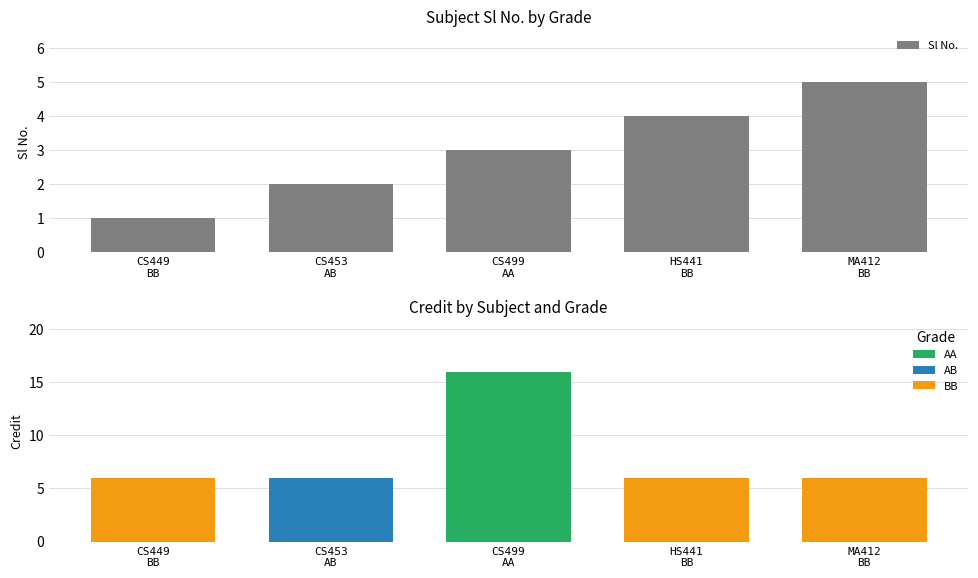

What is the label of the 5th bar from the right?

CS449
BB